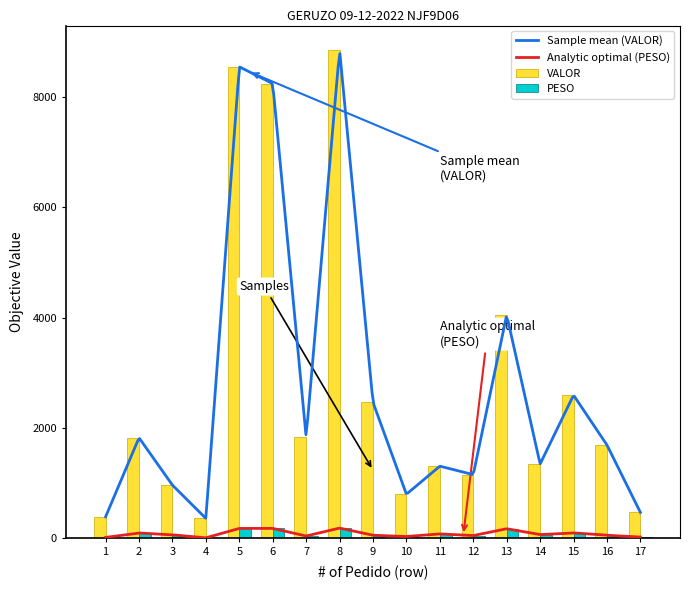

What is the difference between the PESO values at 8 and 2?

88.8